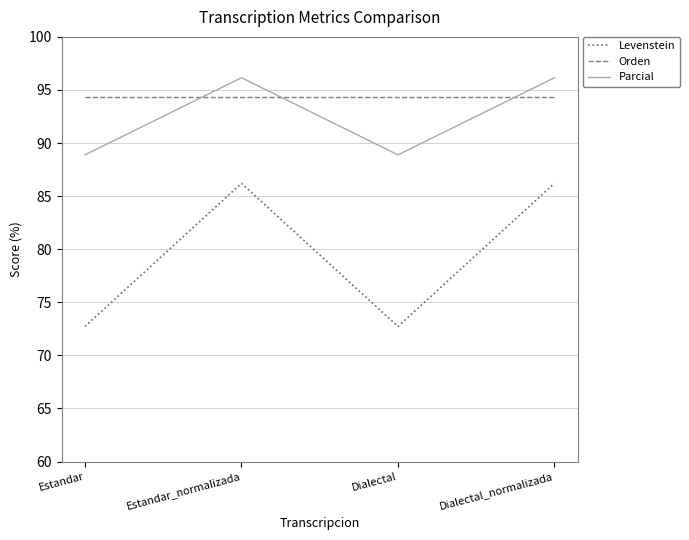

Reading right to left, what are all the values shown in this chart?

Levenstein: Dialectal_normalizada=86.2	Dialectal=72.7	Estandar_normalizada=86.2	Estandar=72.7
Orden: Dialectal_normalizada=94.3	Dialectal=94.3	Estandar_normalizada=94.3	Estandar=94.3
Parcial: Dialectal_normalizada=96.2	Dialectal=88.9	Estandar_normalizada=96.2	Estandar=88.9